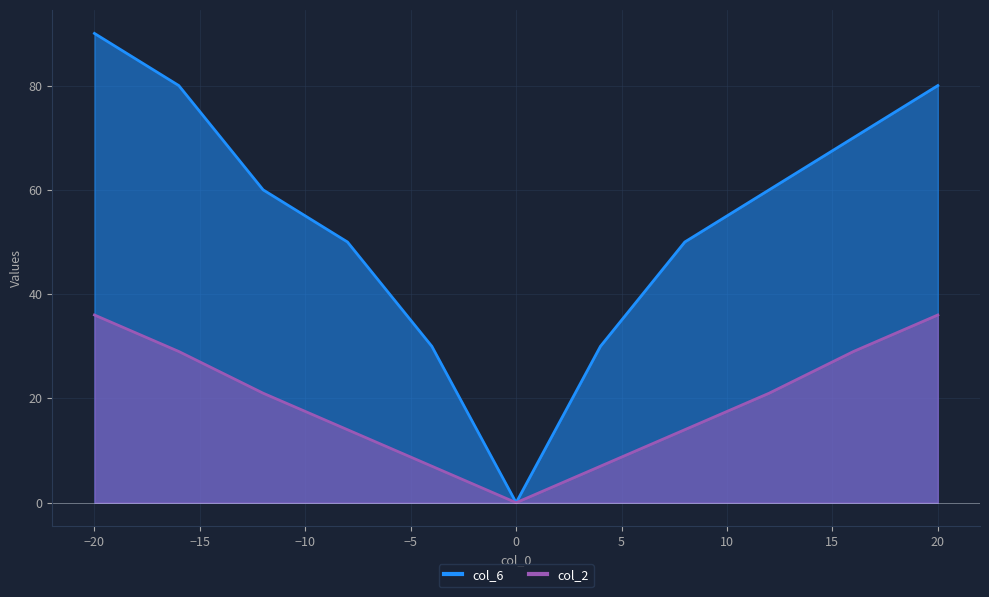

At which category is the sum across all series the highest?

-20